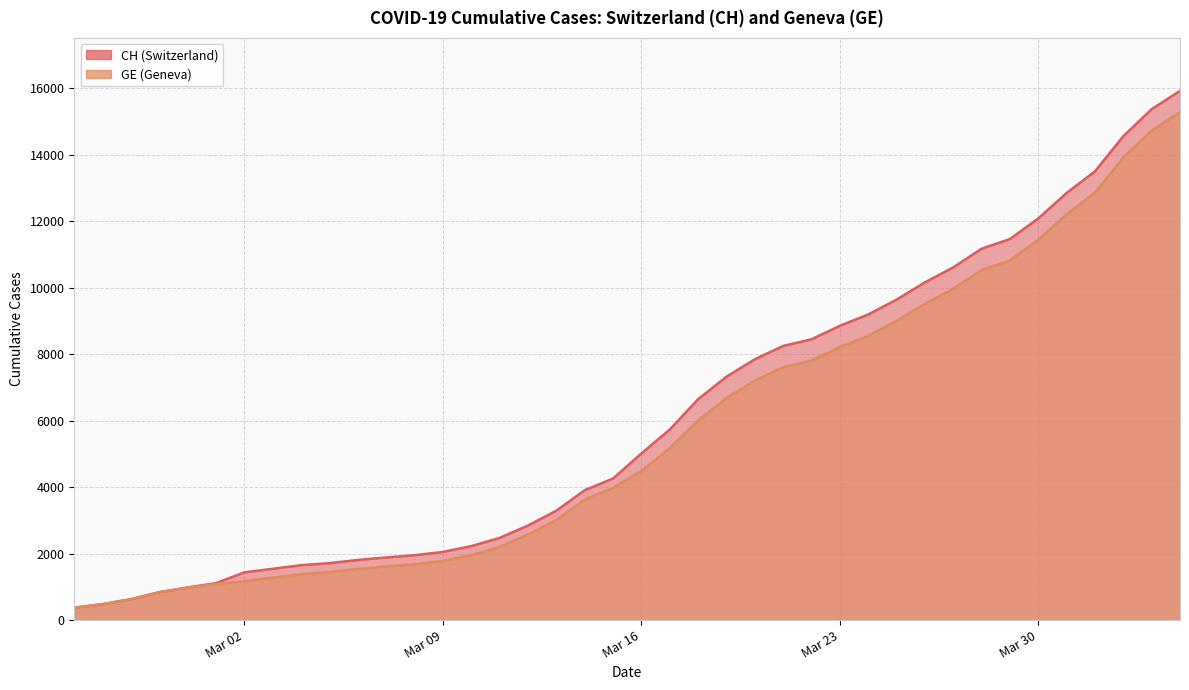

At how many categories does at least one series exceed 15033?

2